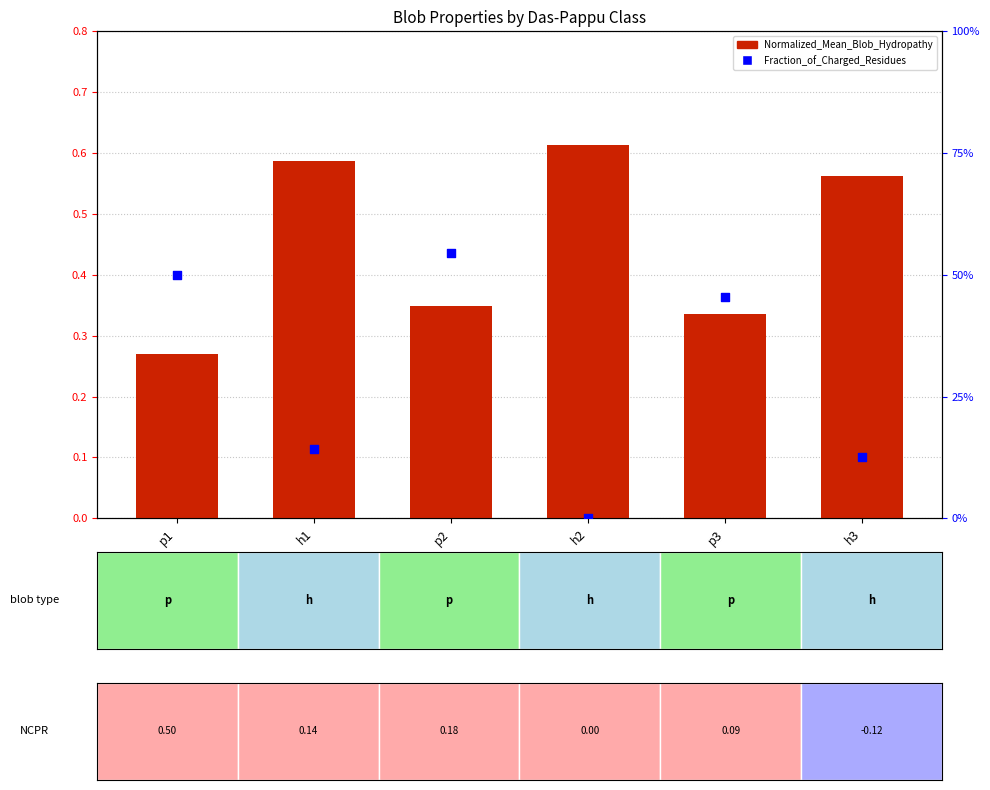

What are all the series names shown in the legend?

Normalized_Mean_Blob_Hydropathy, Fraction_of_Charged_Residues